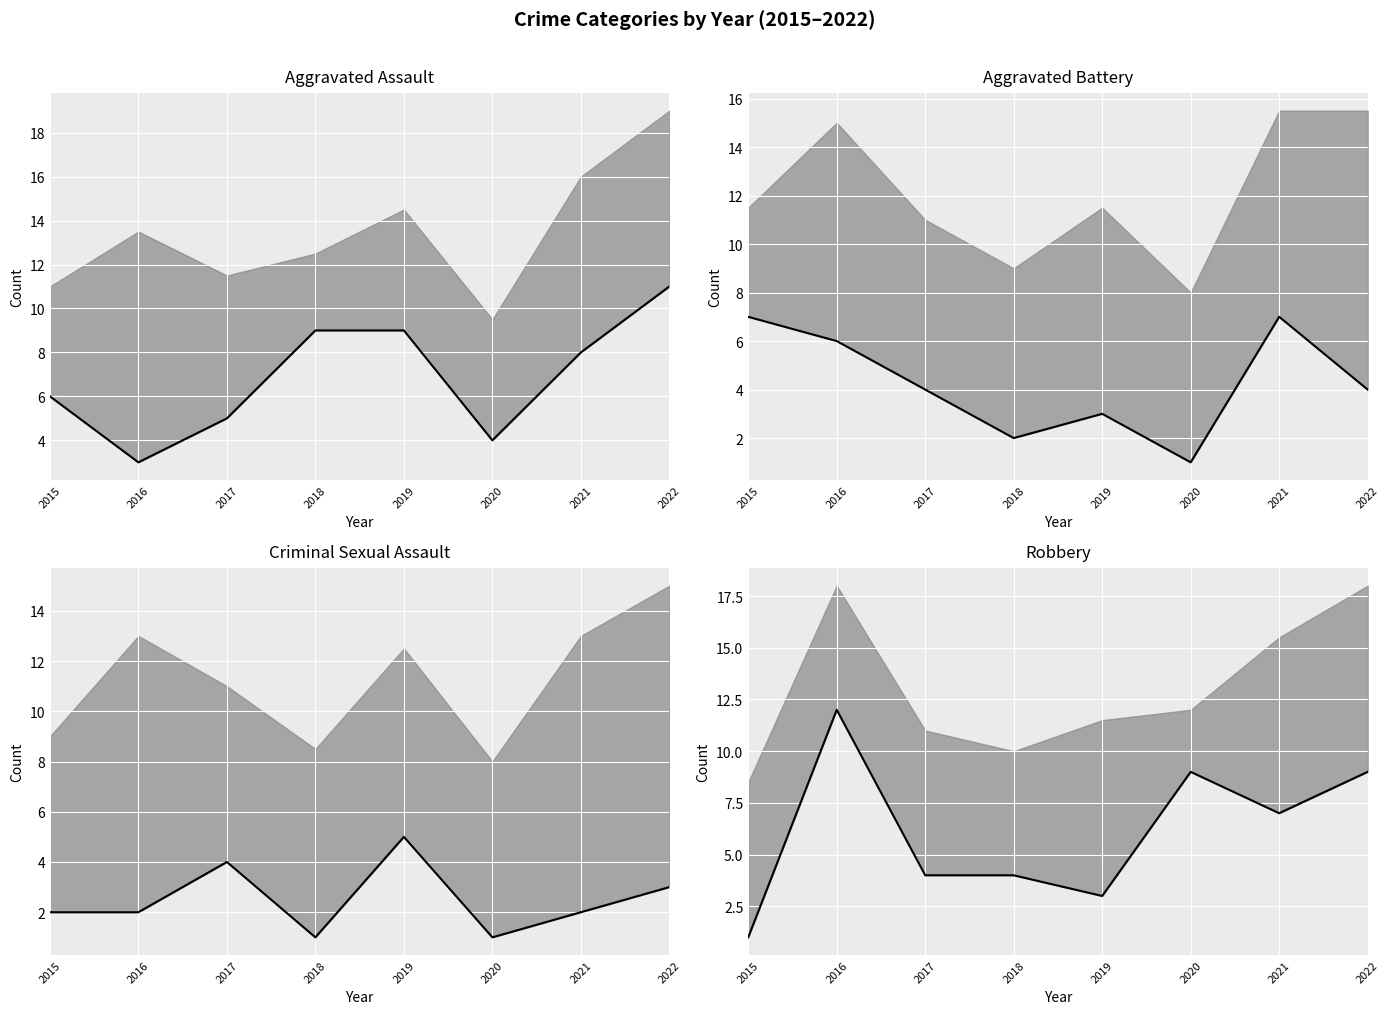

Is it true that Robbery (count) equals 9 at 2022?

True